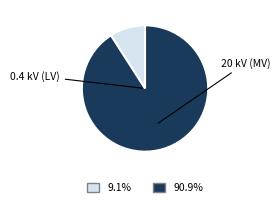

Does any single category account for the majority?

Yes